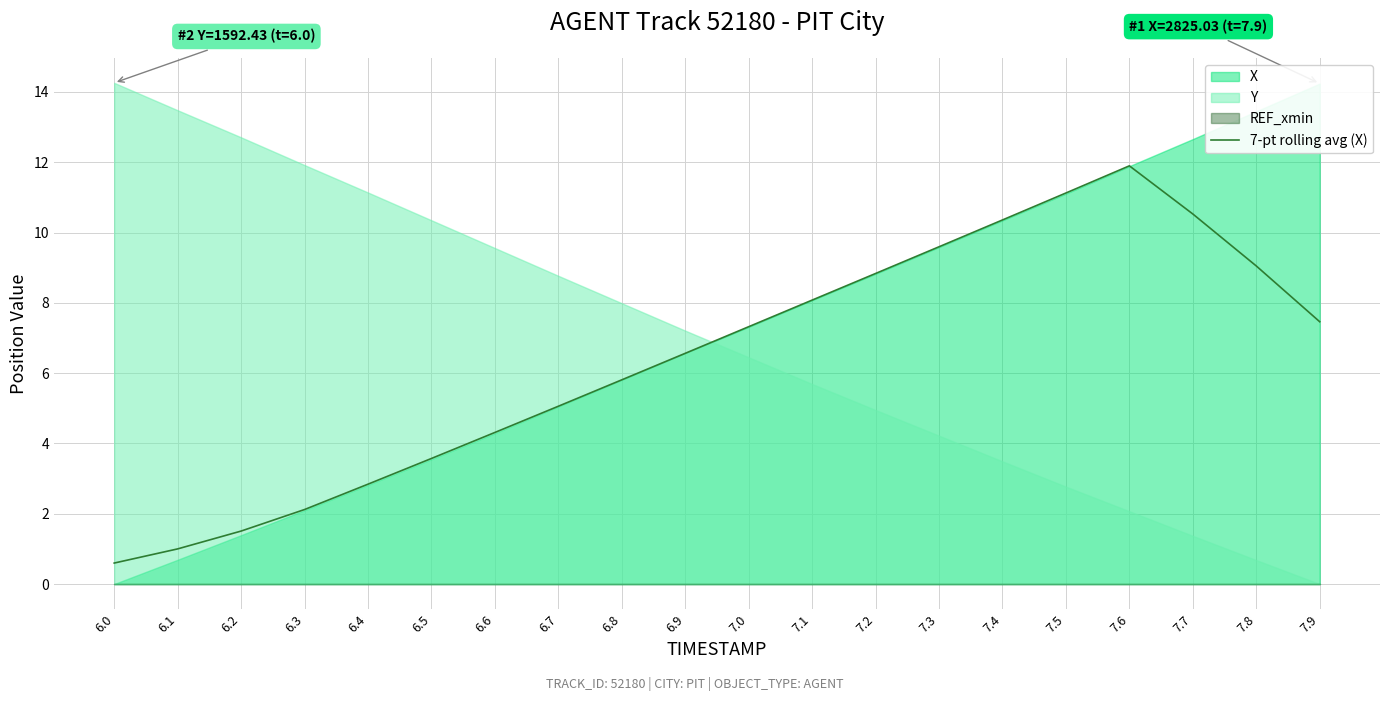

Which category has the highest value in the 7-pt rolling avg (X) series?

7.6